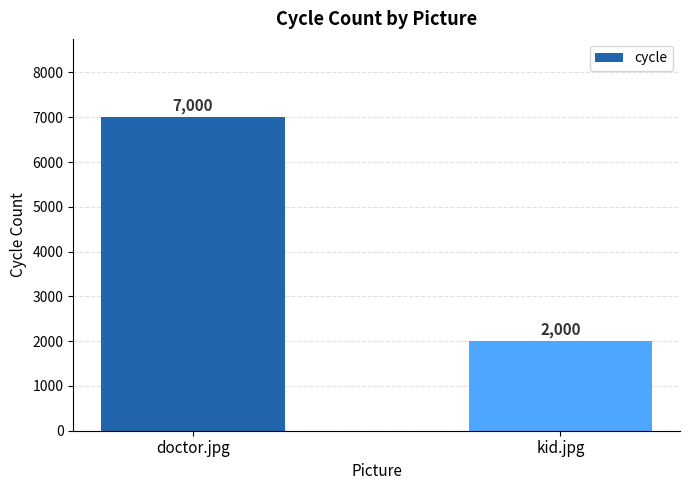

Read the value at doctor.jpg, to the nearest 100.

7000